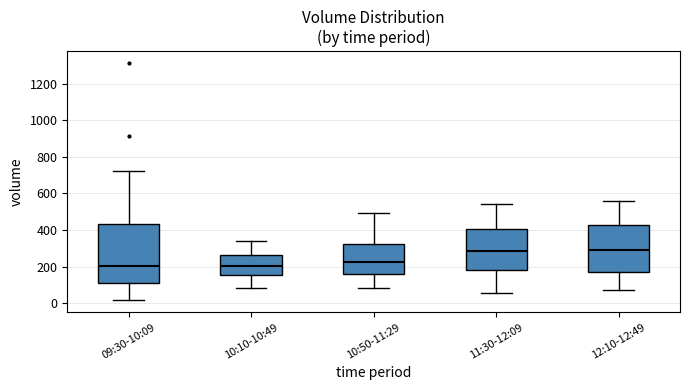

Where does the median line of the box for 09:30-10:09 sit on the y-axis? The values are not printed on the chart, so give them approximately, as read against the axis.

200